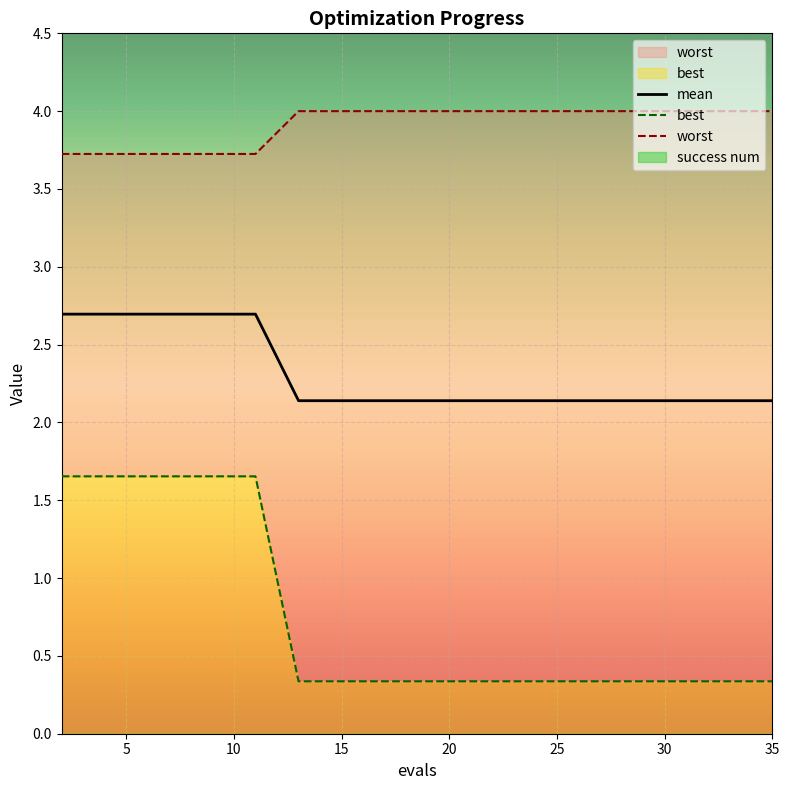

What is the value of the mean point at the 9th from the left?

2.1